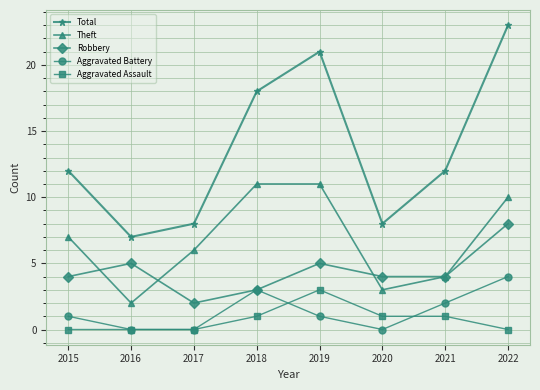

Reading left to right, transcribe all the data shown in this chart.

Total: 2015=12	2016=7	2017=8	2018=18	2019=21	2020=8	2021=12	2022=23
Theft: 2015=7	2016=2	2017=6	2018=11	2019=11	2020=3	2021=4	2022=10
Robbery: 2015=4	2016=5	2017=2	2018=3	2019=5	2020=4	2021=4	2022=8
Aggravated Battery: 2015=1	2016=0	2017=0	2018=3	2019=1	2020=0	2021=2	2022=4
Aggravated Assault: 2015=0	2016=0	2017=0	2018=1	2019=3	2020=1	2021=1	2022=0